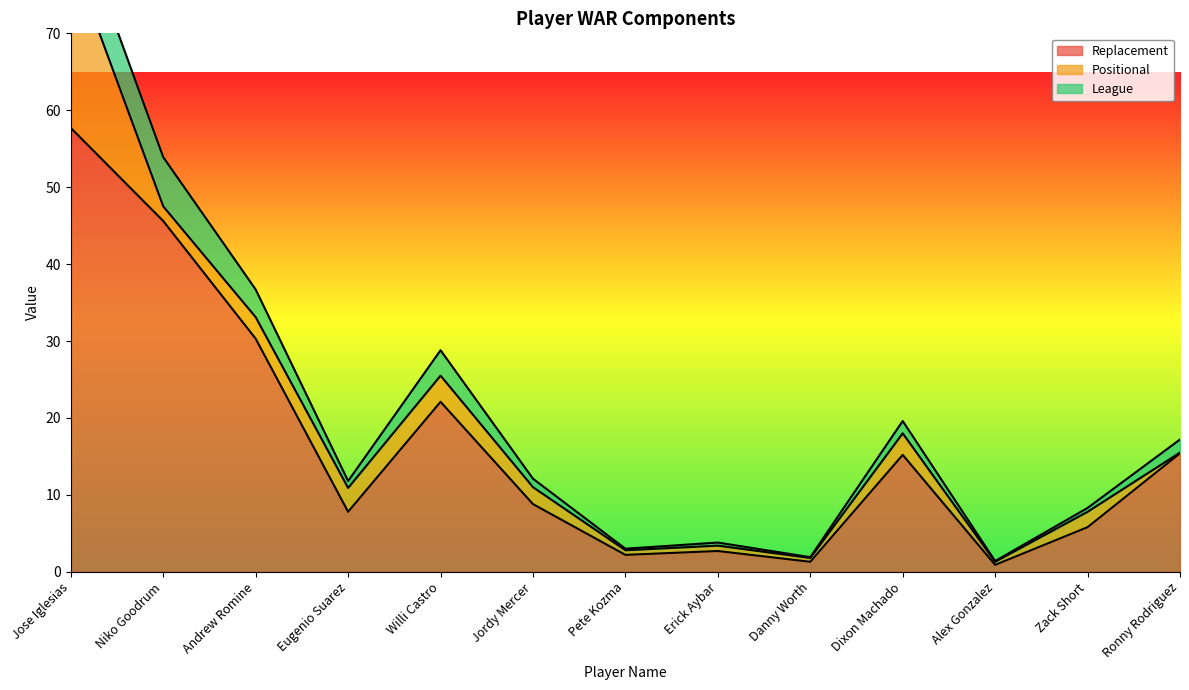

Is it true that Positional equals 0.6 at Pete Kozma?

True